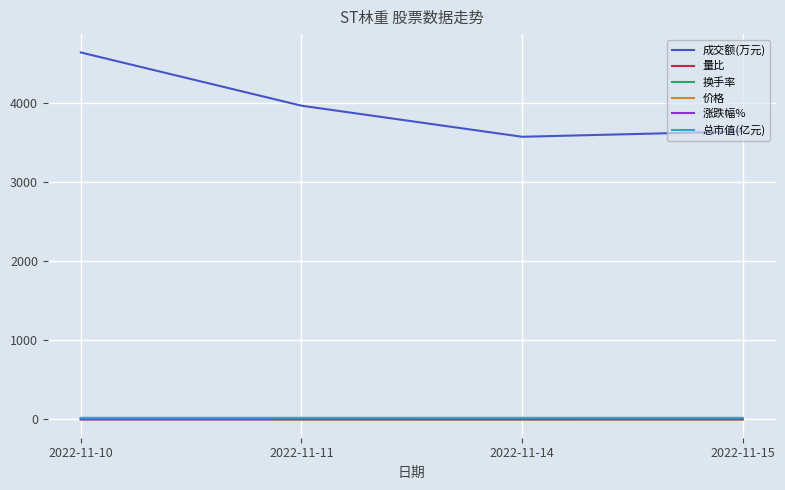

Is it true that 成交额(万元) equals 1577.9 at 2022-11-14?

False